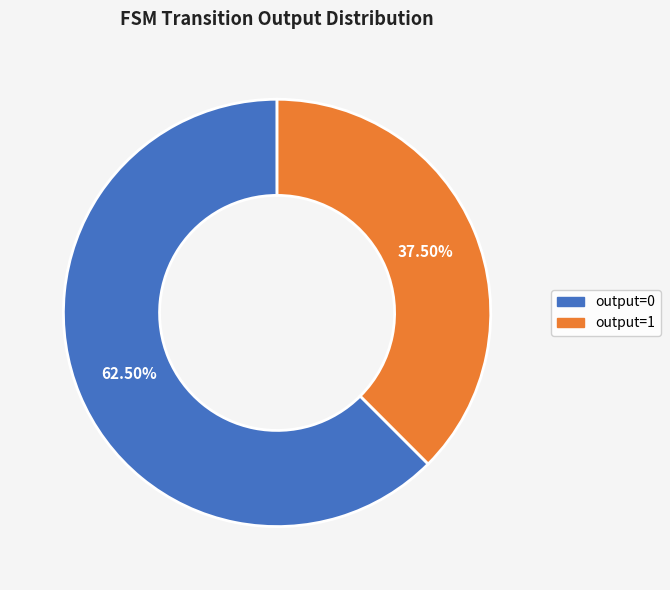

Rank the categories by value from highest to lowest.

output=0, output=1